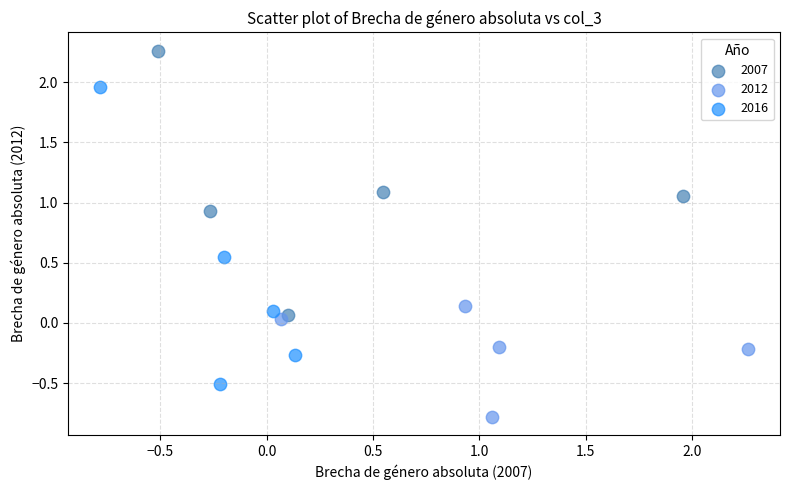

Which series has the largest Y range (max minus min)?

2016